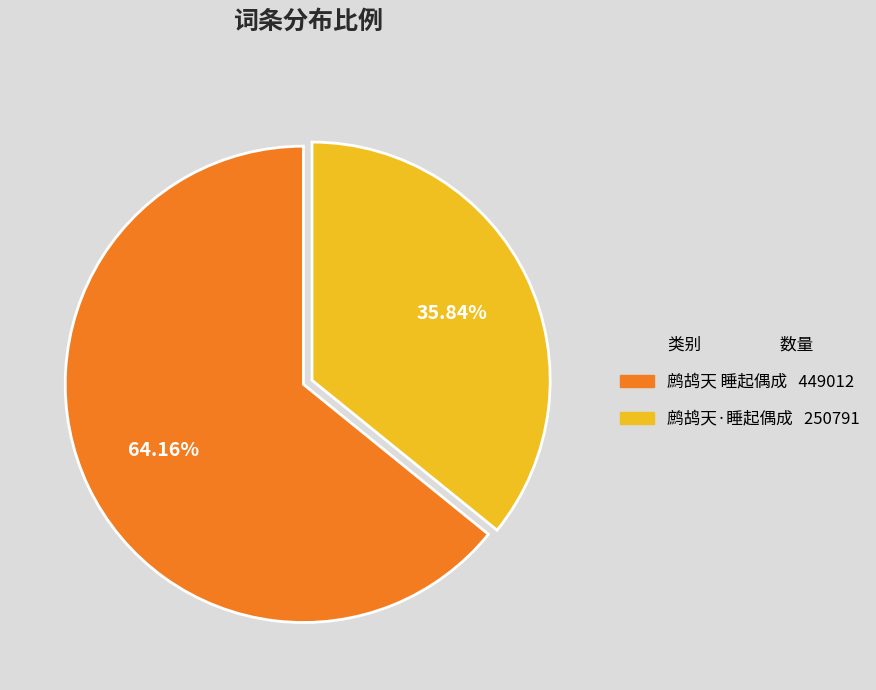

Count the number of slices in the pie.

2